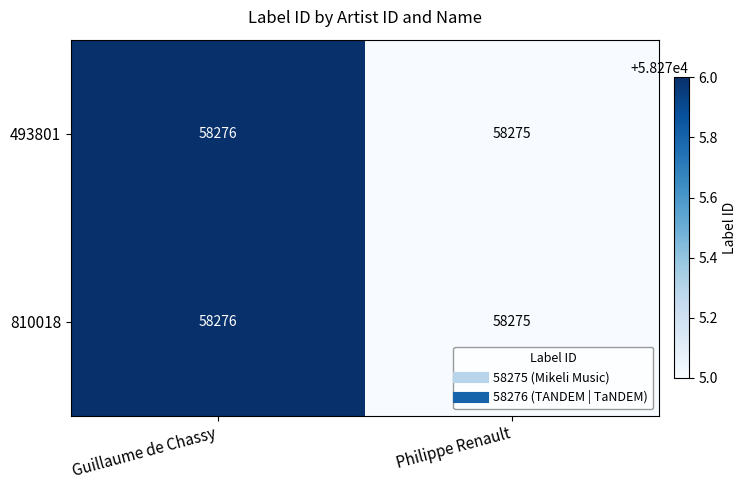

How many distinct data groups are displayed?

2